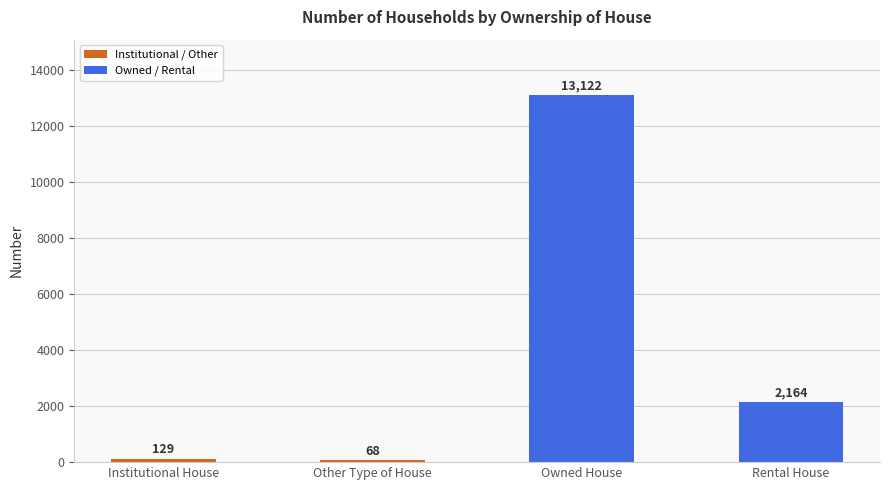

The value at Institutional House is 129. True or false?

True